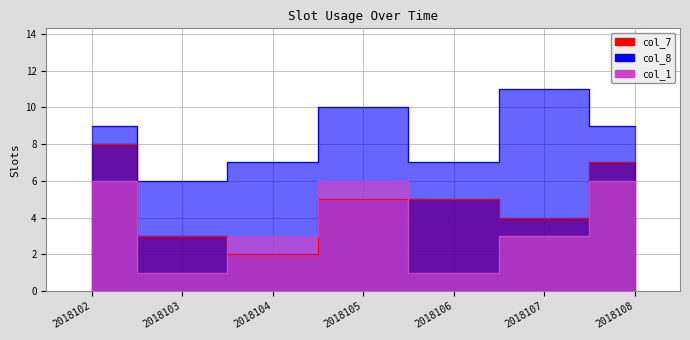

Which has a higher value, 2018103 or 2018105?

2018105